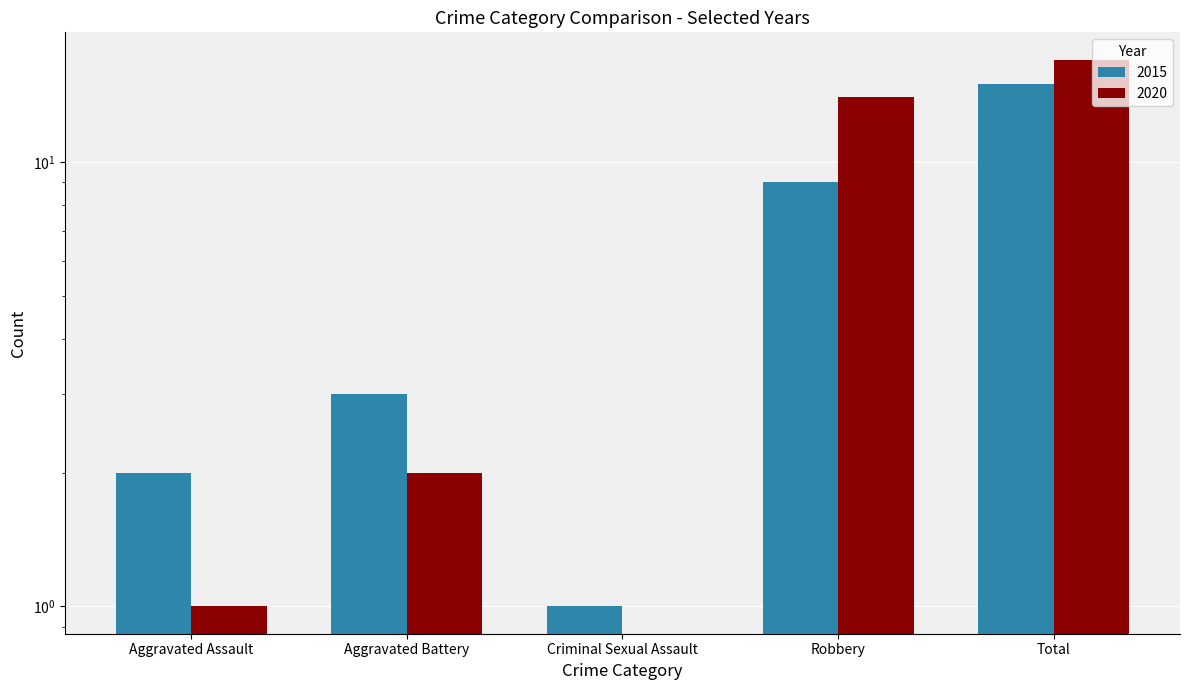

At Robbery, list the series in order from largest to smallest.

2020, 2015